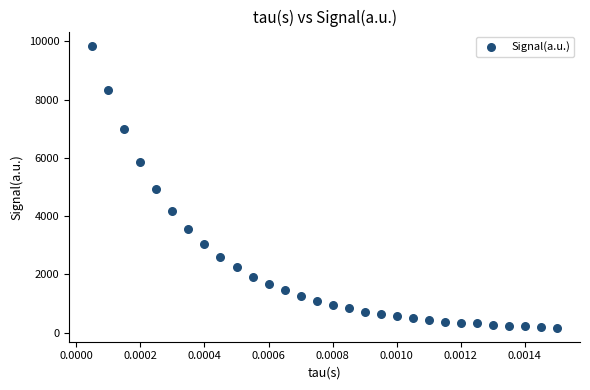

What is the range of Y values (max minus min)?

9683.8